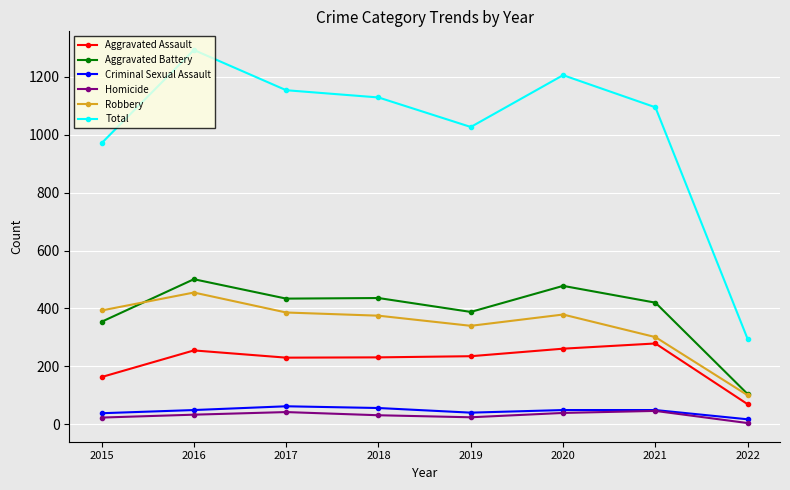

Does the chart have visible grid lines?

Yes